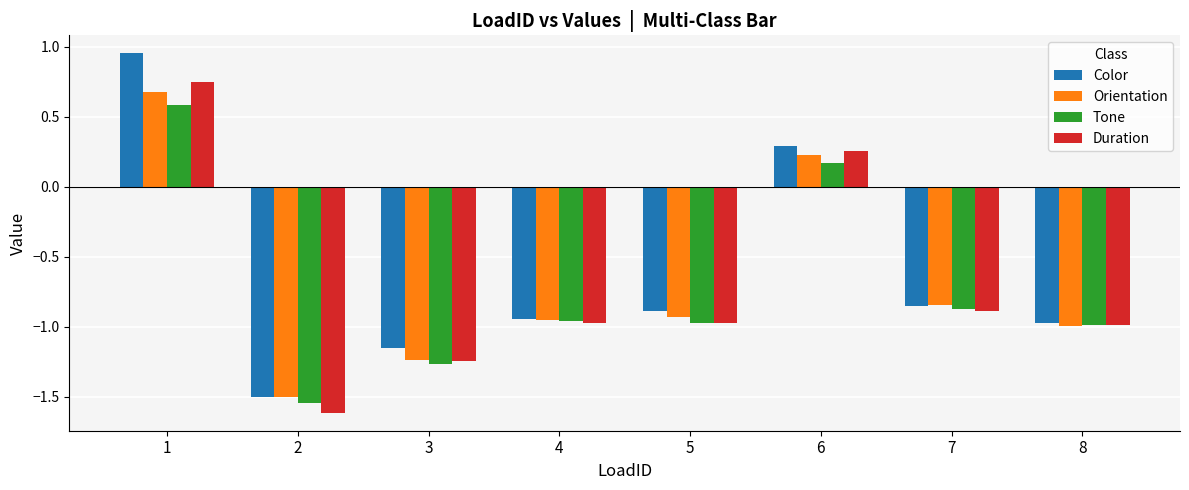

What is the average value of the Orientation series?

-0.7